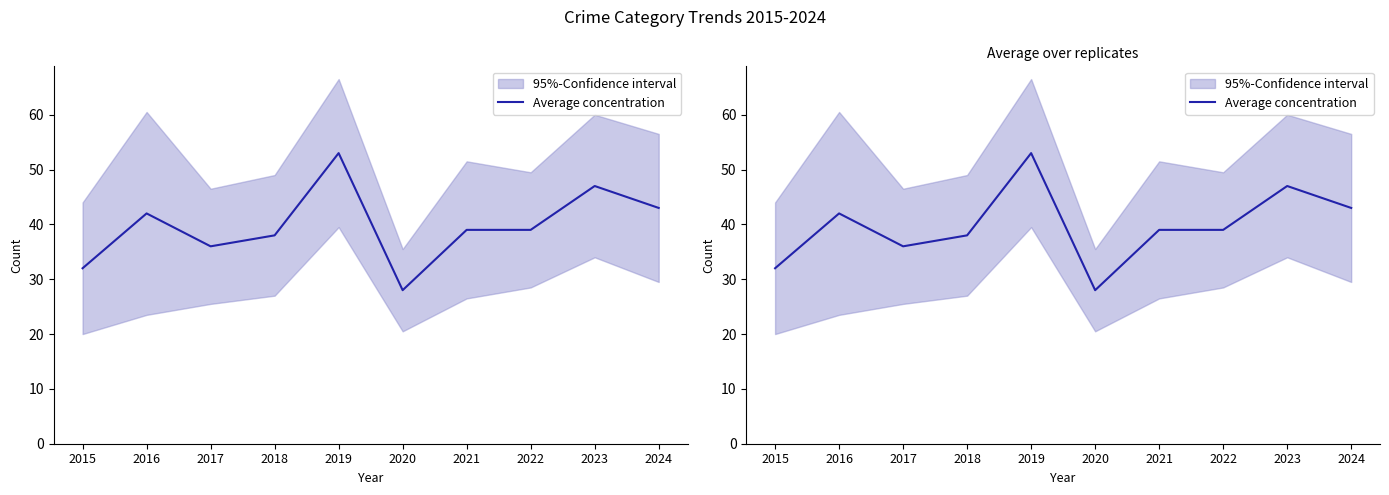

What is the difference between the maximum and minimum values?

25